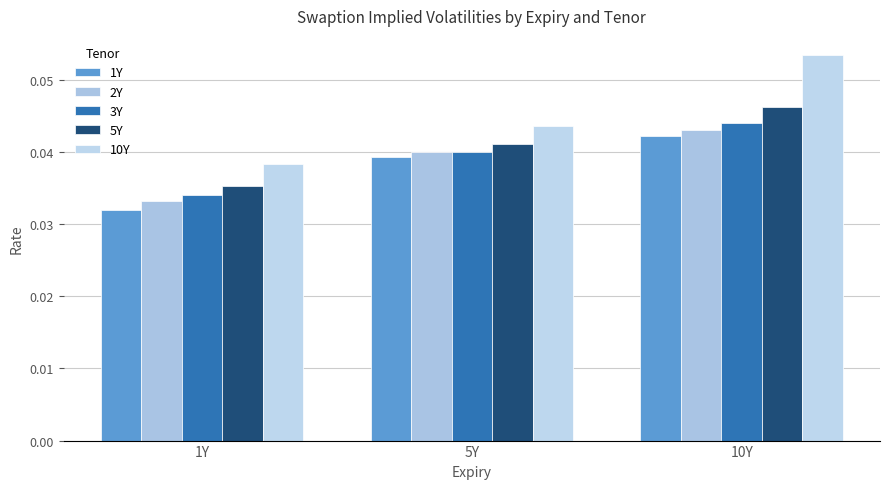

What are all the series names shown in the legend?

1Y, 2Y, 3Y, 5Y, 10Y